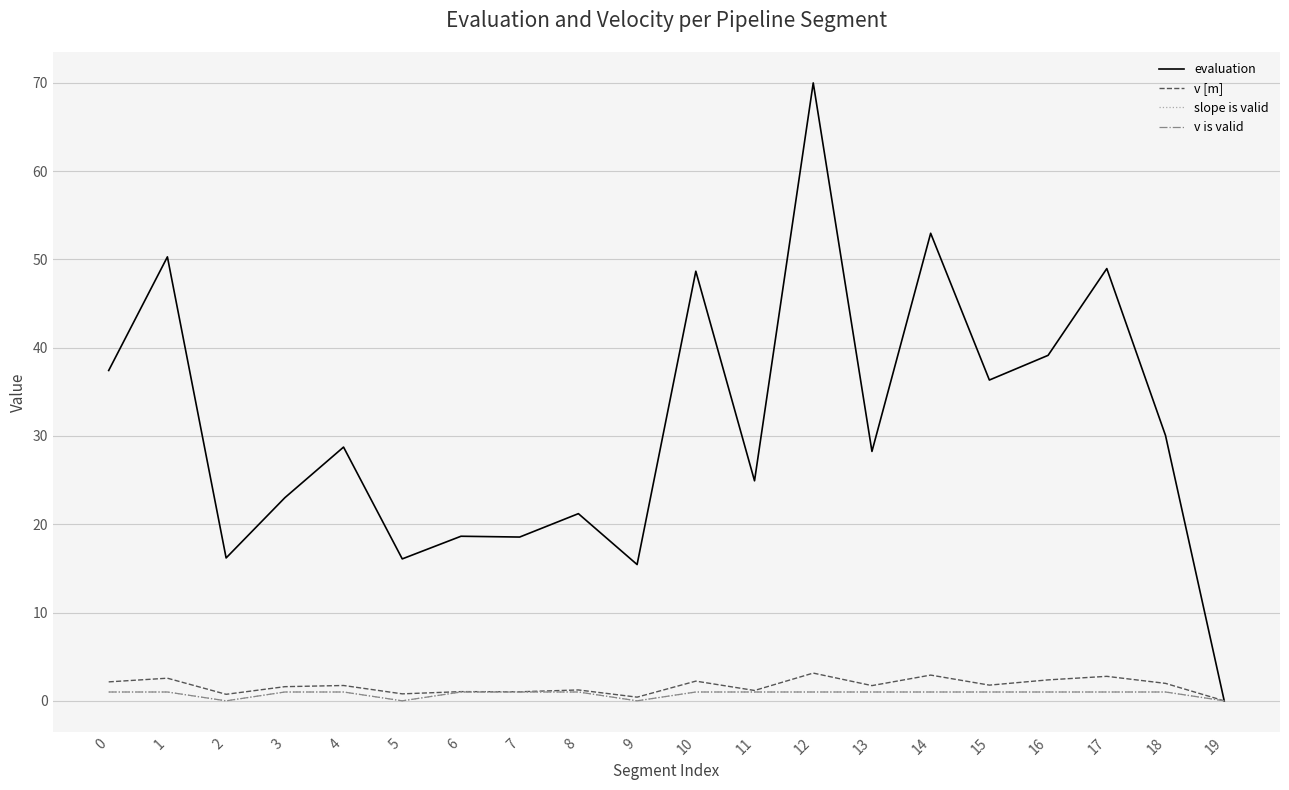

Does the chart display data point markers on the line(s)?

No